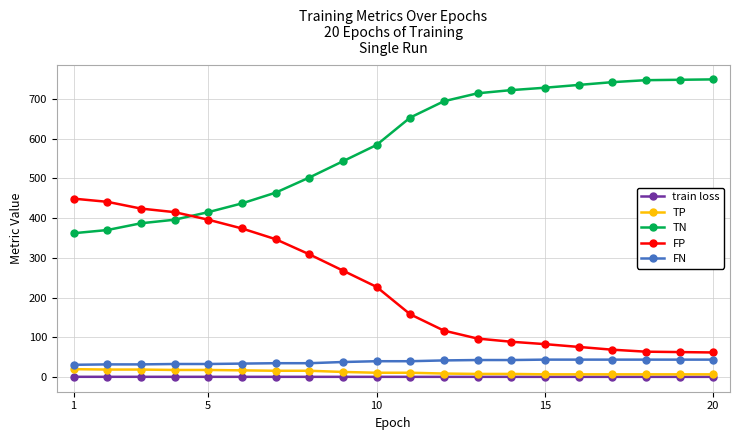

What is the maximum value shown in the chart?

749.0